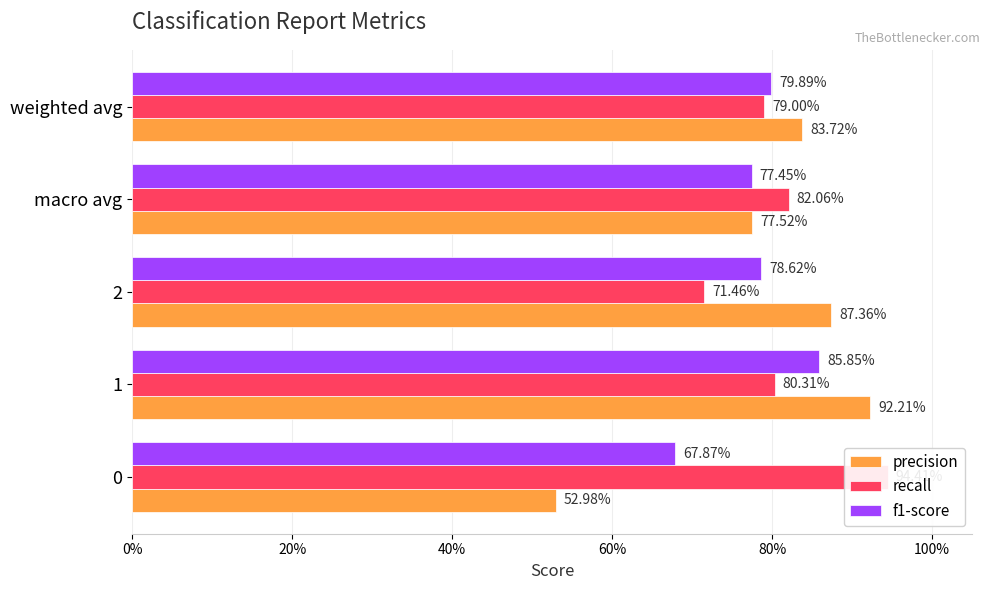

How many bars are there in each group?

3